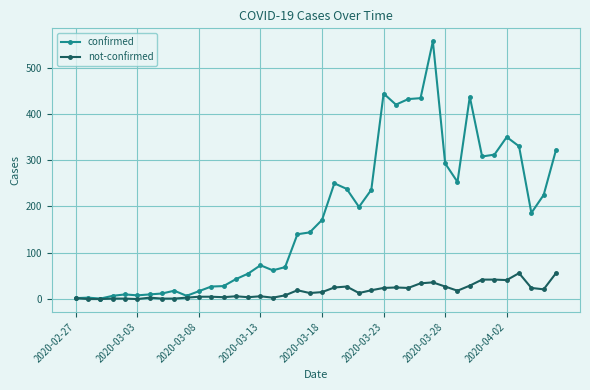

List the series in order of their overall mean, highest first.

confirmed, not-confirmed